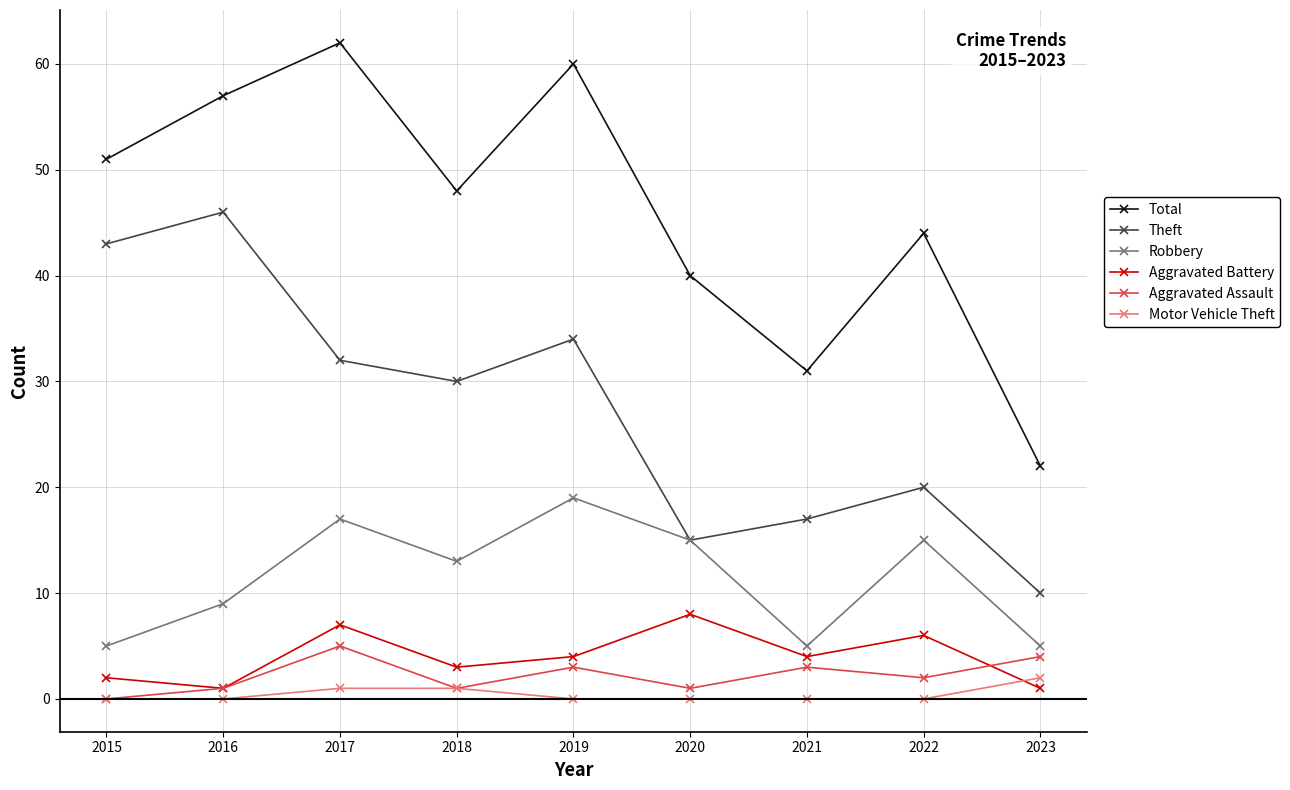

What is the sum of the Theft values at 2016 and 2023?

56